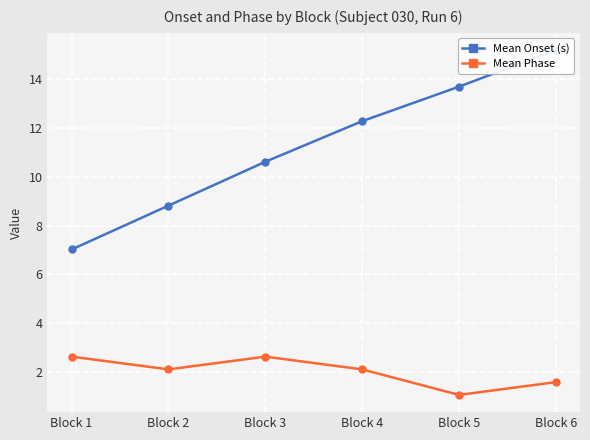

The value of Mean Onset (s) at Block 4 is 5.1. True or false?

False